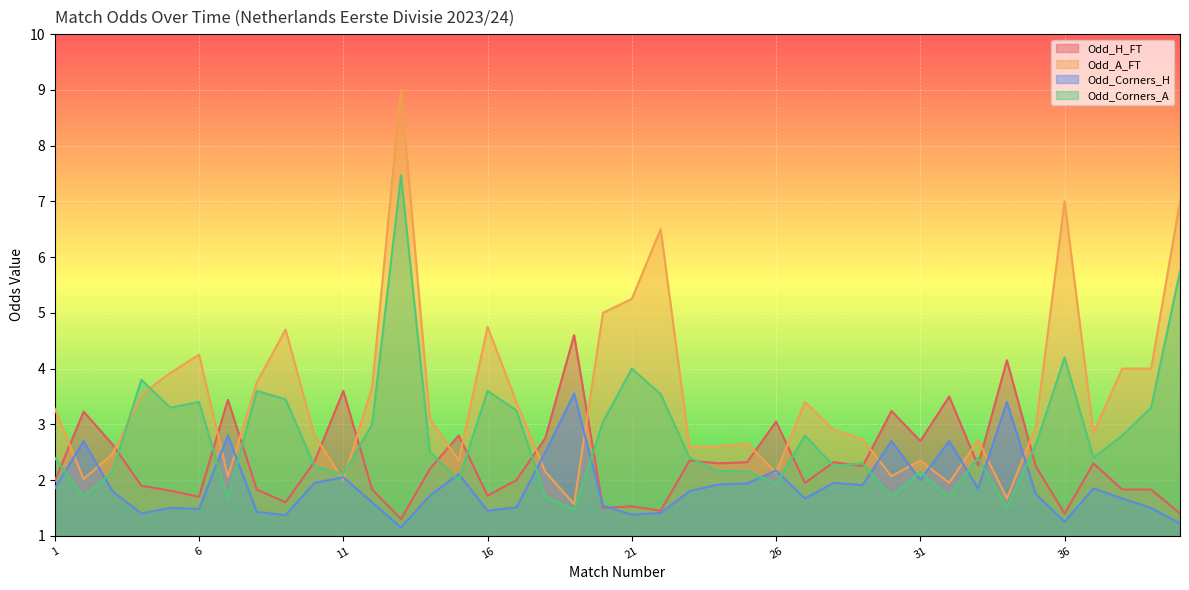

Reading right to left, list all the values displayed in this chart.

Odd_H_FT: 1.4	1.8	1.8	2.3	1.4	2.2	4.2	2.3	3.5	2.7	3.2	2.2	2.3	1.9	3.0	2.3	2.3	2.4	1.4	1.5	1.5	4.6	2.8	2.0	1.7	2.8	2.2	1.3	1.8	3.6	2.3	1.6	1.8	3.4	1.7	1.8	1.9	2.6	3.2	2.0
Odd_A_FT: 7.0	4.0	4.0	2.9	7.0	3.0	1.7	2.7	1.9	2.4	2.1	2.7	2.9	3.4	2.1	2.7	2.6	2.6	6.5	5.2	5.0	1.6	2.1	3.4	4.8	2.4	3.1	9.0	3.7	2.0	2.8	4.7	3.8	2.1	4.2	3.9	3.5	2.5	2.0	3.3
Odd_Corners_H: 1.2	1.5	1.7	1.9	1.2	1.8	3.4	1.9	2.7	2.0	2.7	1.9	1.9	1.7	2.2	1.9	1.9	1.8	1.4	1.4	1.5	3.5	2.5	1.5	1.4	2.1	1.7	1.1	1.6	2.0	1.9	1.4	1.4	2.8	1.5	1.5	1.4	1.8	2.7	1.9
Odd_Corners_A: 5.8	3.3	2.8	2.4	4.2	2.6	1.5	2.4	1.7	2.1	1.7	2.3	2.2	2.8	1.9	2.2	2.2	2.4	3.5	4.0	3.0	1.5	1.7	3.2	3.6	2.0	2.5	7.5	3.0	2.1	2.2	3.5	3.6	1.7	3.4	3.3	3.8	2.1	1.7	2.4